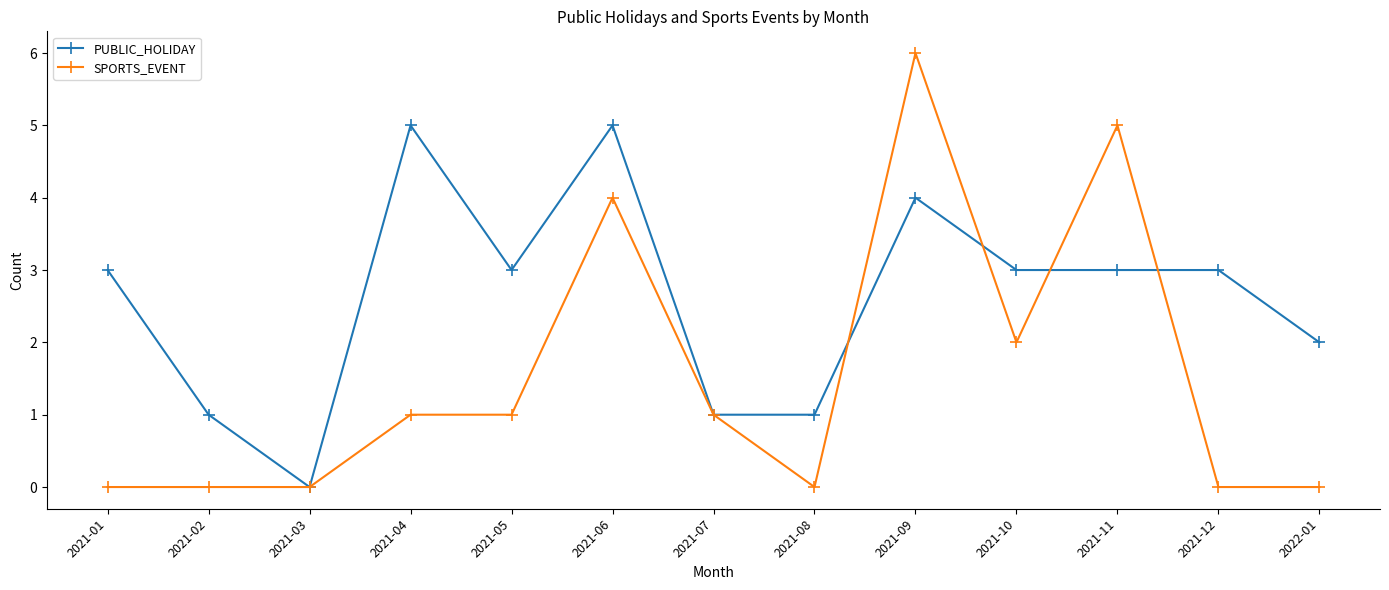

True or false: PUBLIC_HOLIDAY has more than 1 points higher than both neighbors.

True